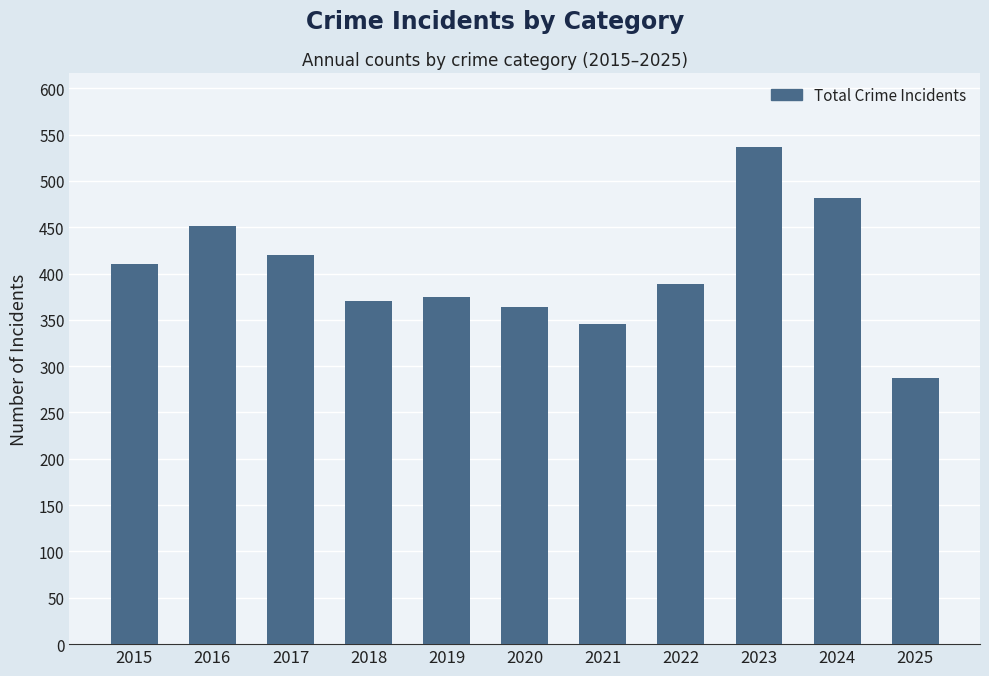

Which category has the lowest value across all series?

2025